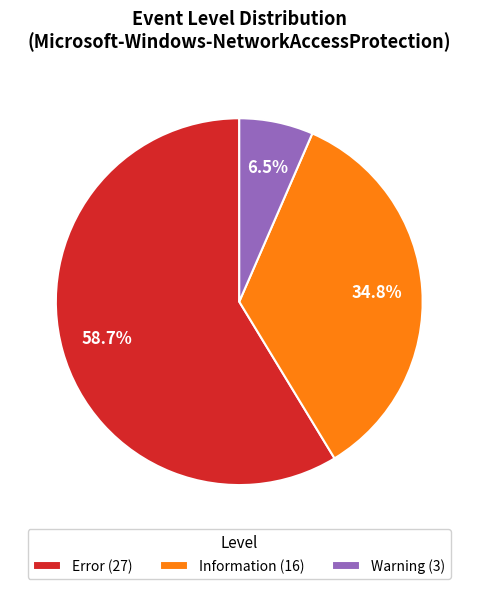

Which has a higher value, Information or Error?

Error